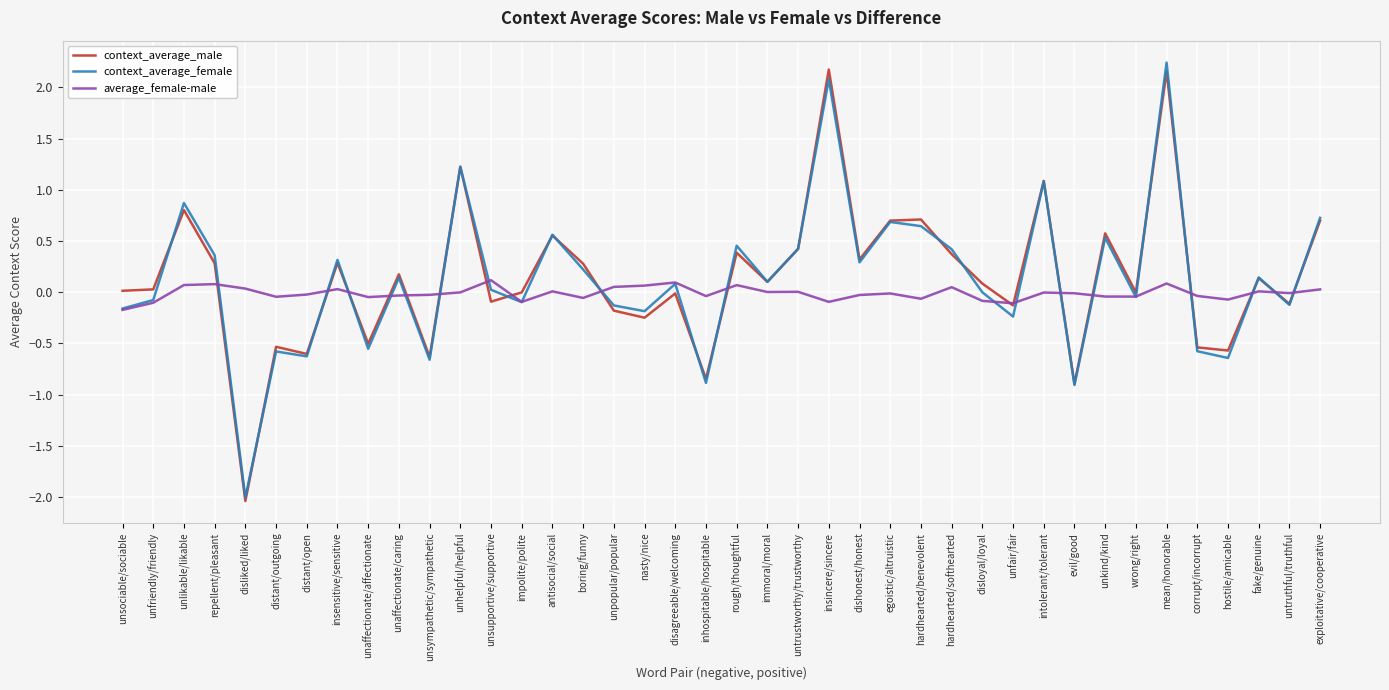

At which category does context_average_female reach its first local valley?

disliked/liked